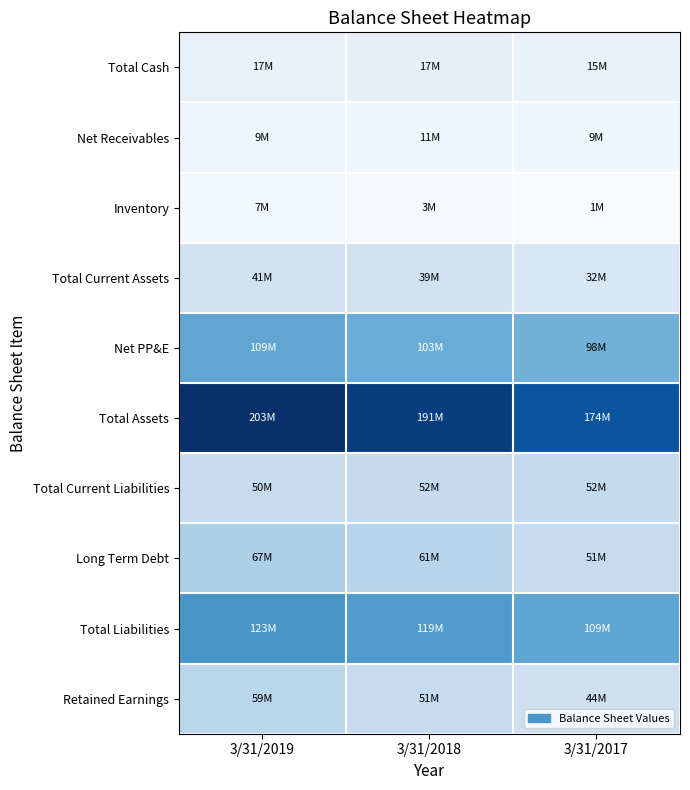

Which series has the largest total across all categories?

Total Assets